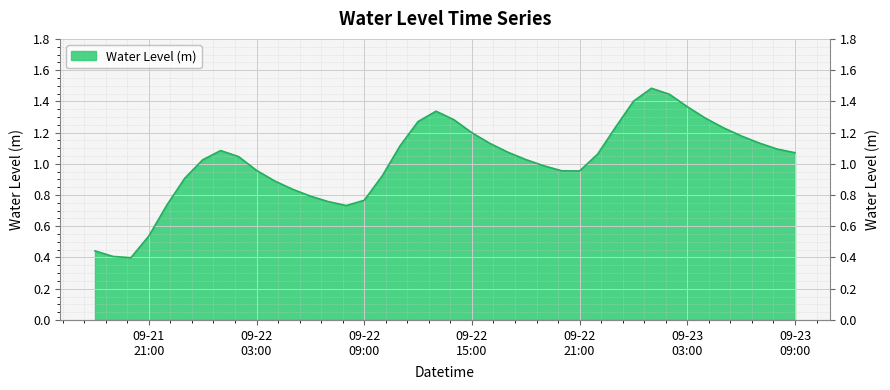

What is the difference between the maximum and second lowest values?

1.1